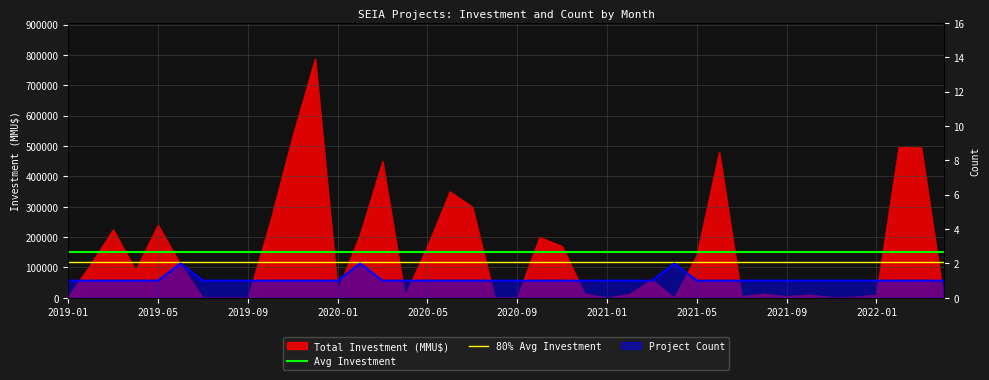

At which label is Avg Investment closest to 149452?

2019-01